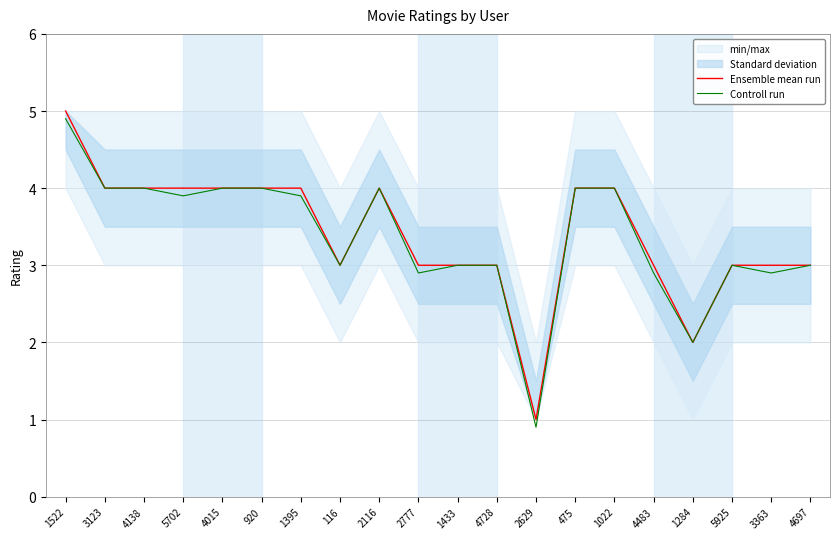

Which series has the widest spread of values?

Ensemble mean run